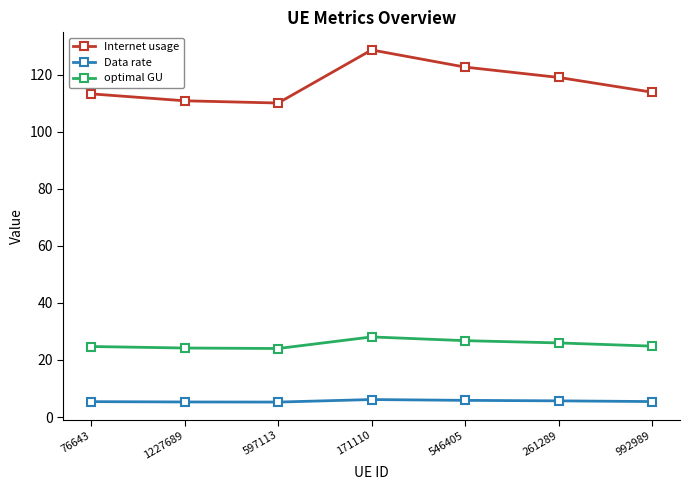

True or false: optimal GU and Internet usage intersect in this chart.

False